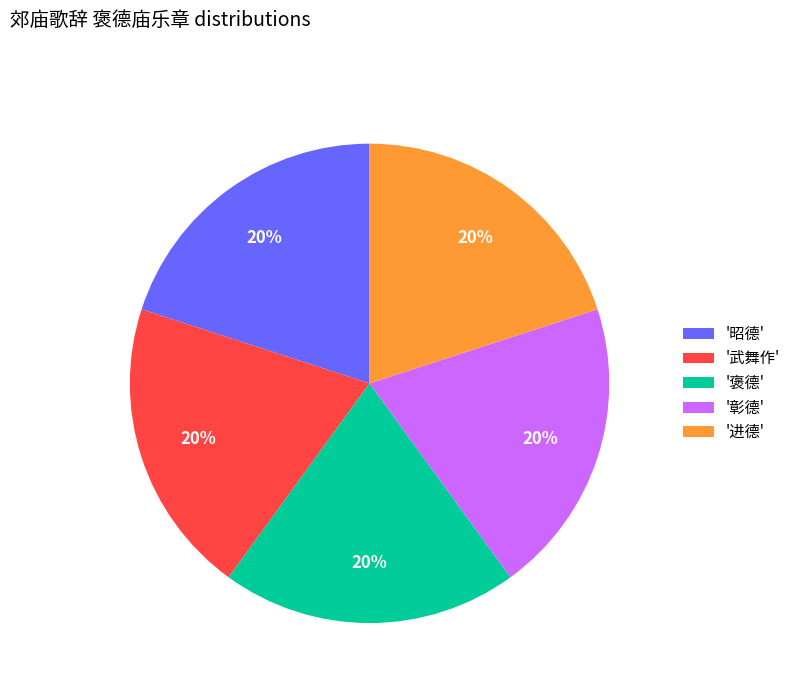

Is there a majority slice in this chart?

No